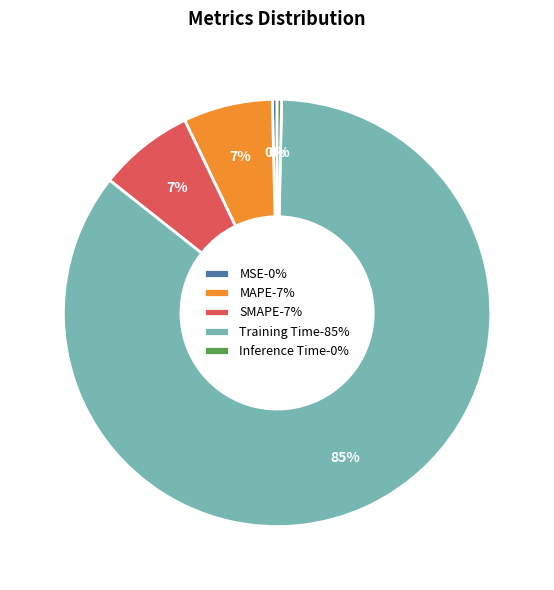

The SMAPE slice represents 7% of the pie. True or false?

True